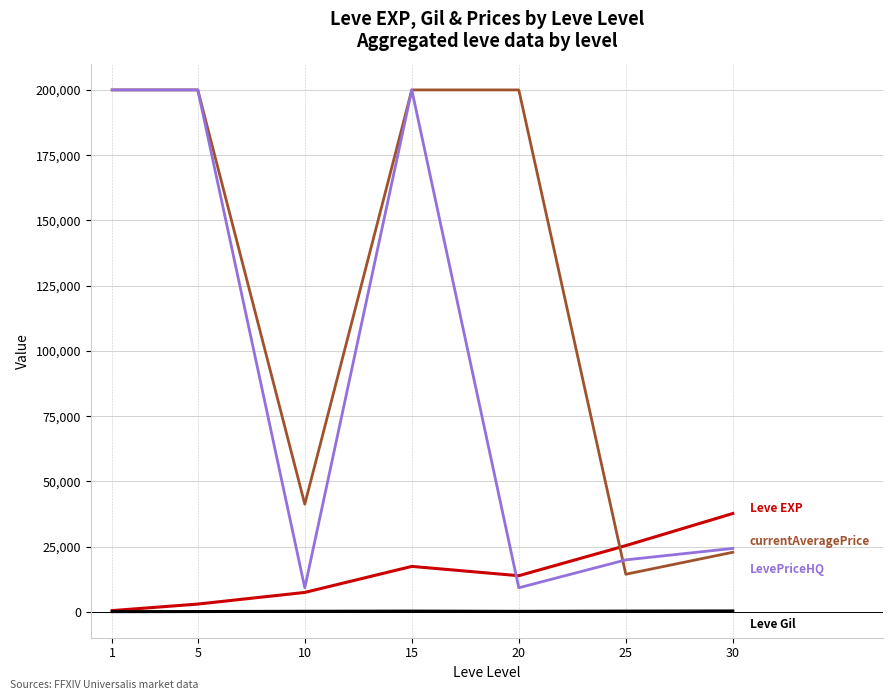

What is the greatest value displayed?

200000.0